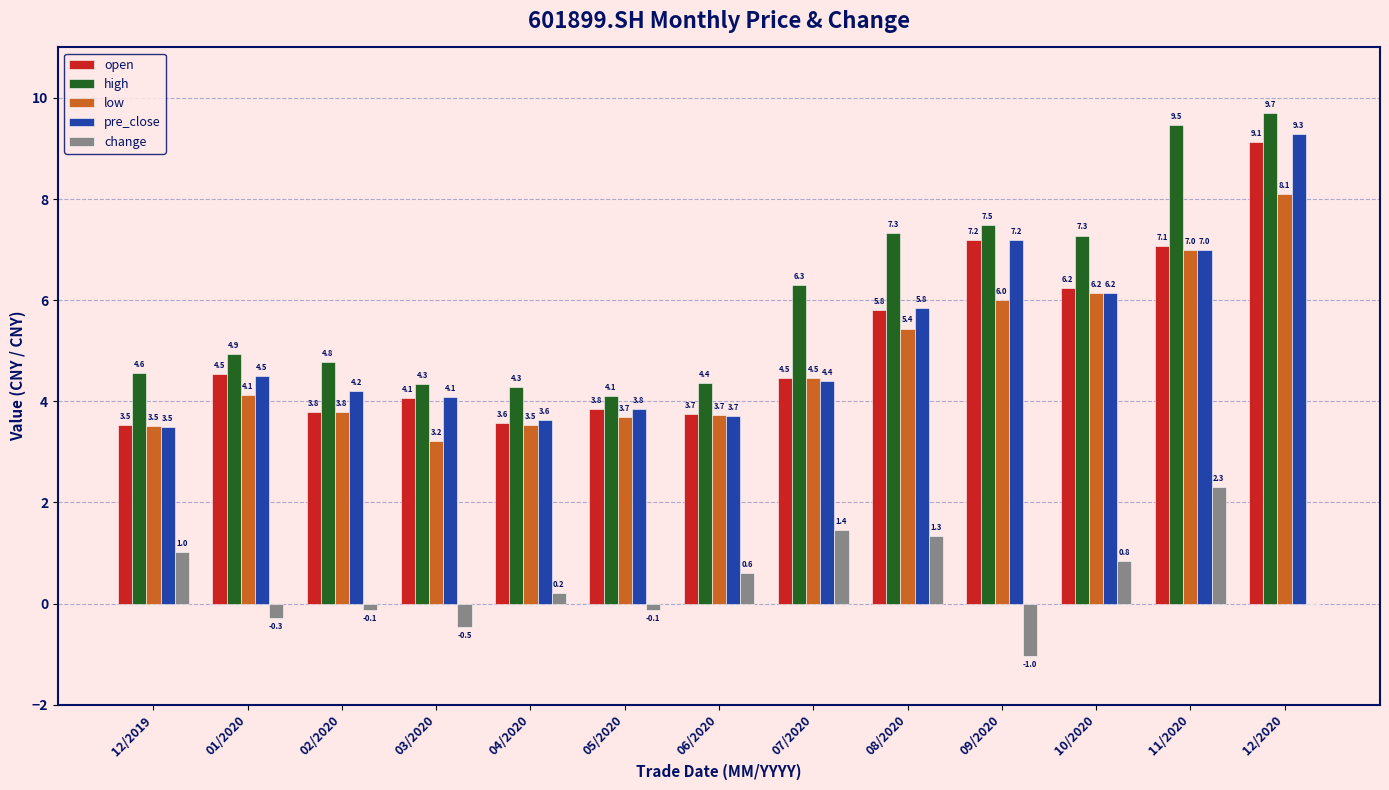

What is the maximum value shown in the chart?

9.7